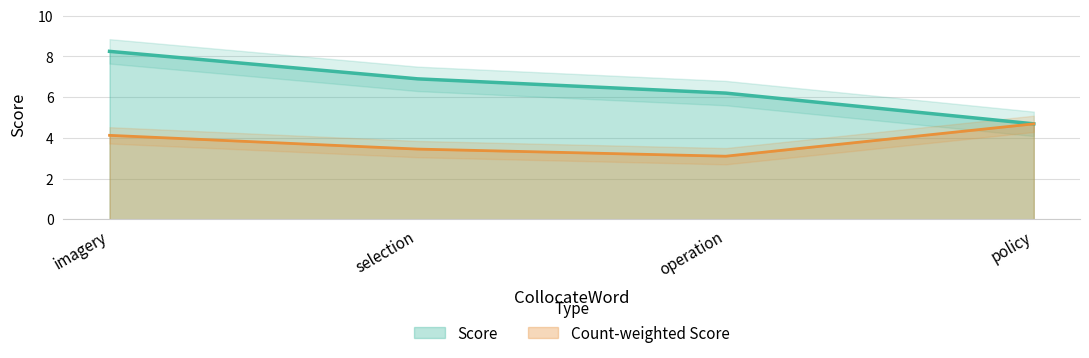

What value does the data have at selection?

6.9